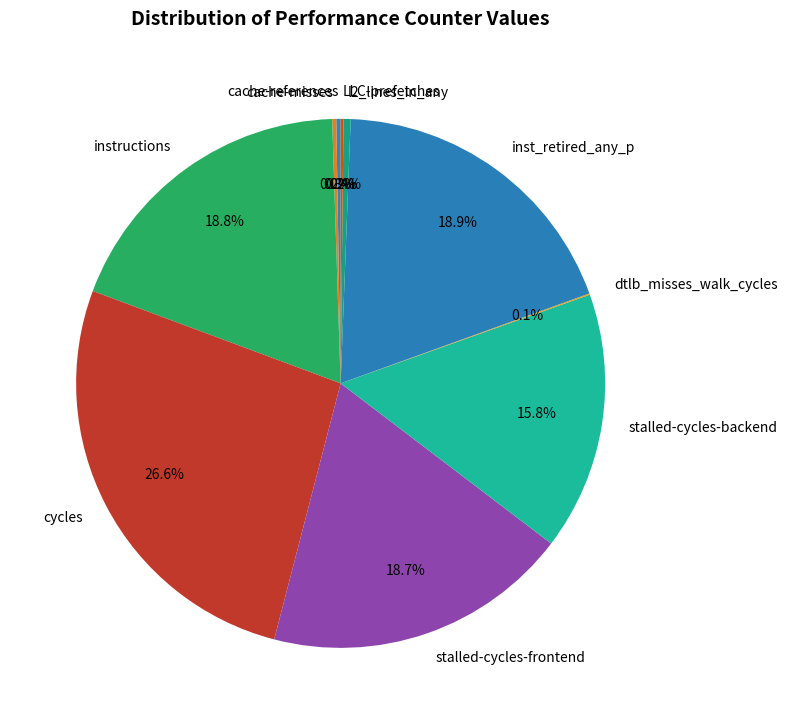

Combined, do l2_lines_in_any and inst_retired_any_p account for over 50%?

No